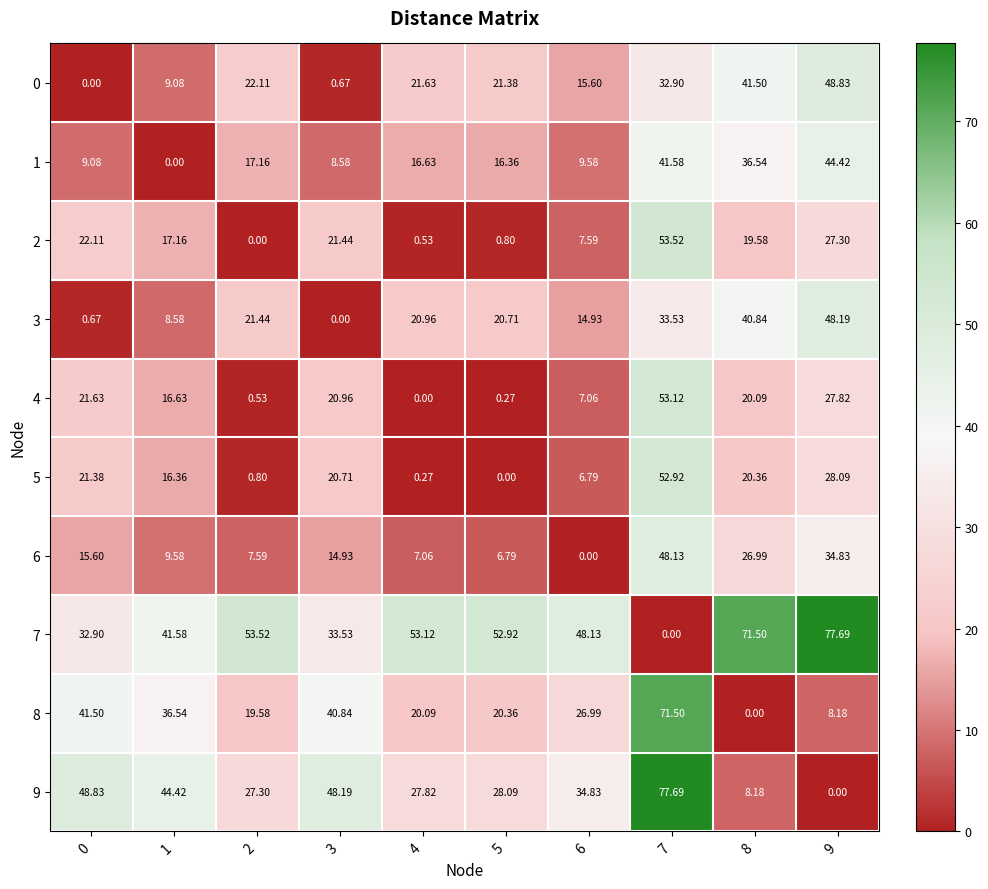

Rank the series at 1 from lowest to highest value.

1, 3, 0, 6, 5, 4, 2, 8, 7, 9